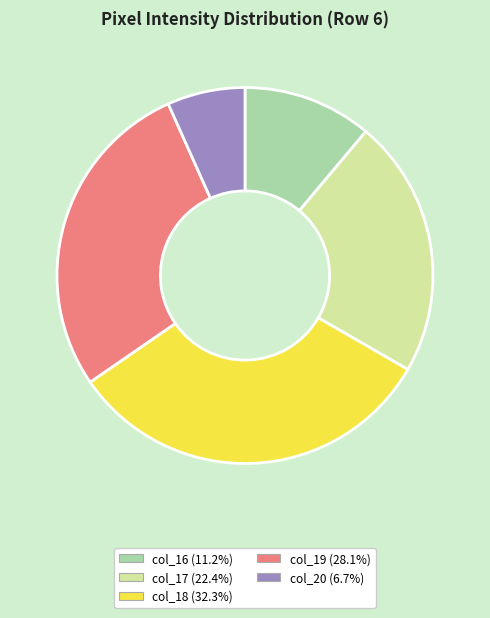

Is there a majority slice in this chart?

No